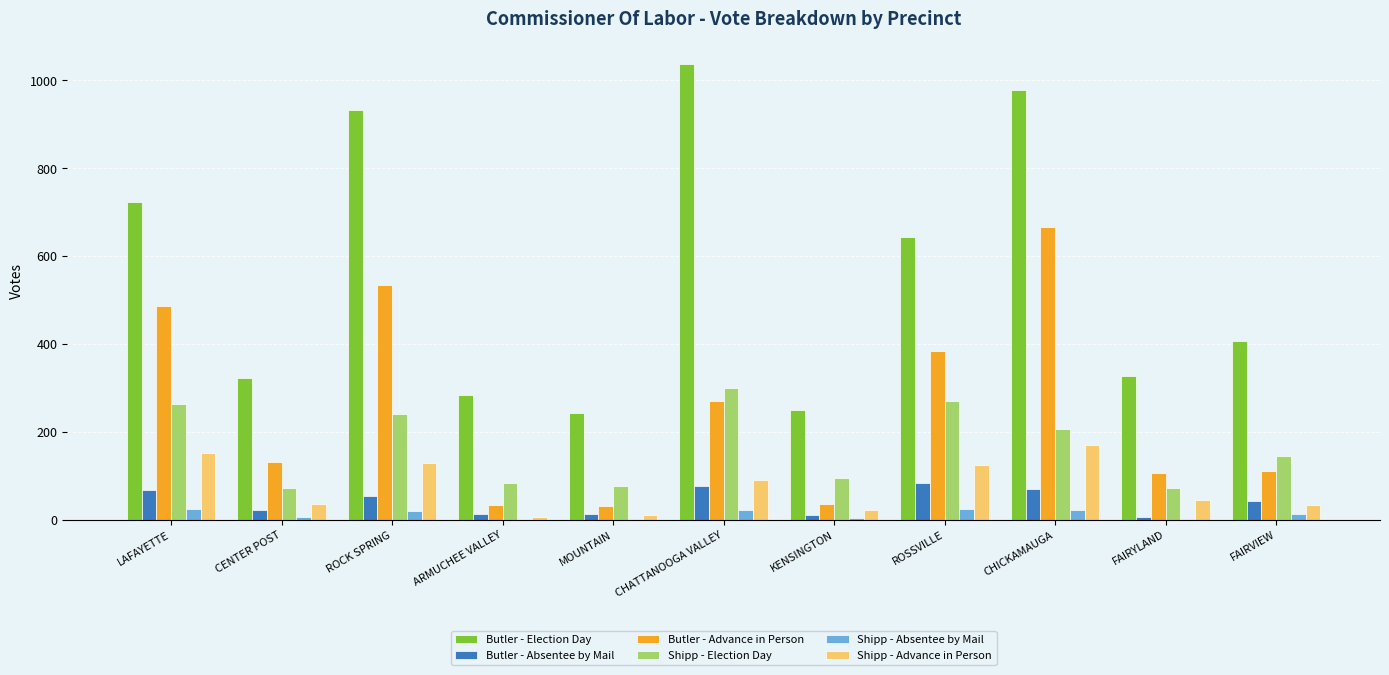

What value does the Butler - Absentee by Mail series have at CHICKAMAUGA?

69